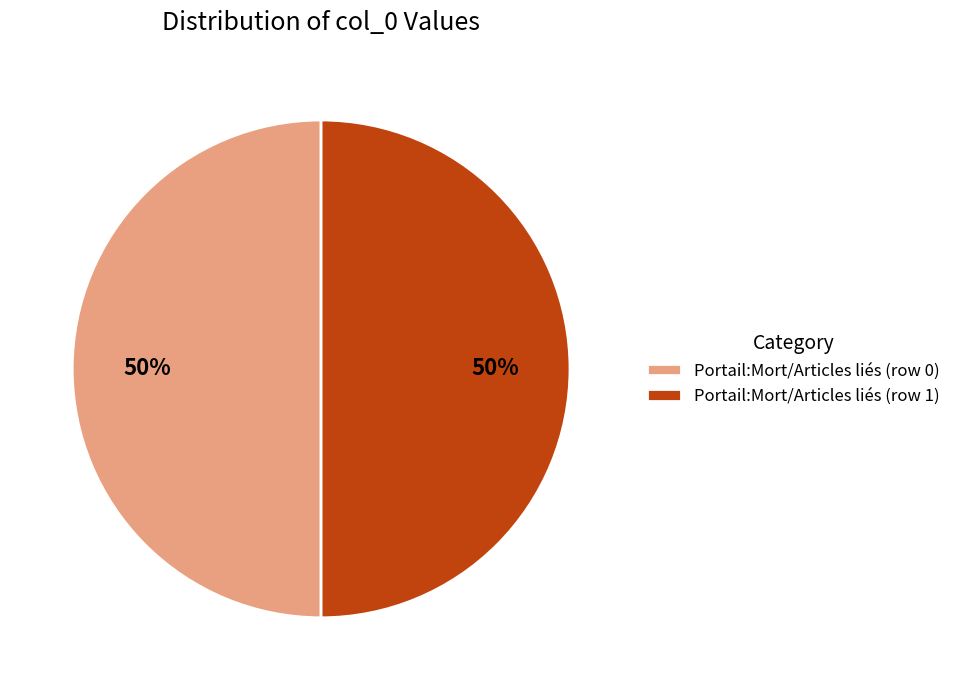

Is the sum of Portail:Mort/Articles liés (row 1) and Portail:Mort/Articles liés (row 0) greater than half?

Yes